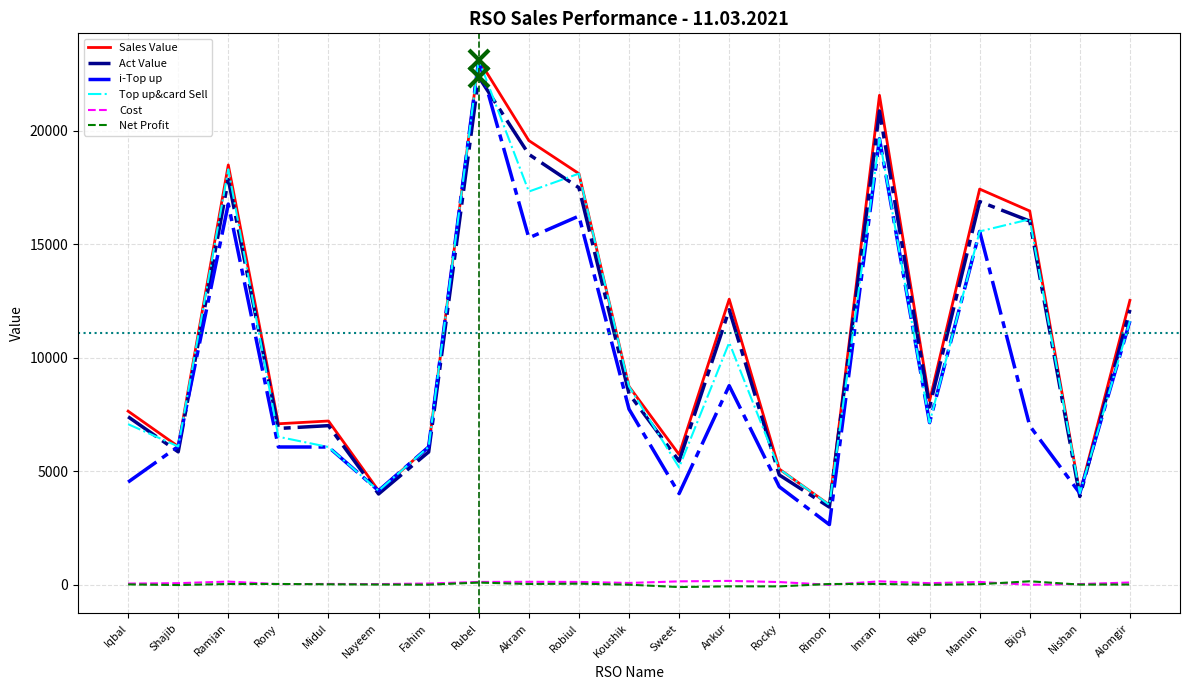

In Net Profit, how many points are higher than both neighbors (excluding endpoints)?

6